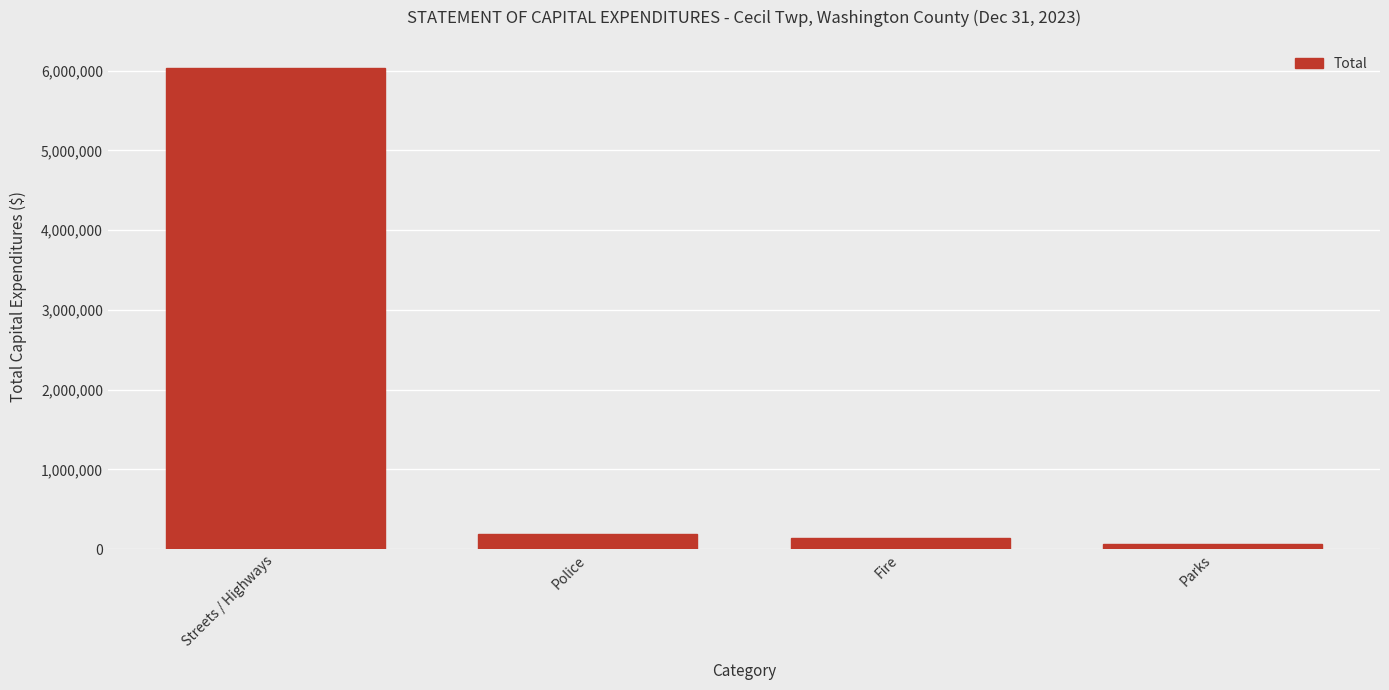

What position from the left is Parks?

4